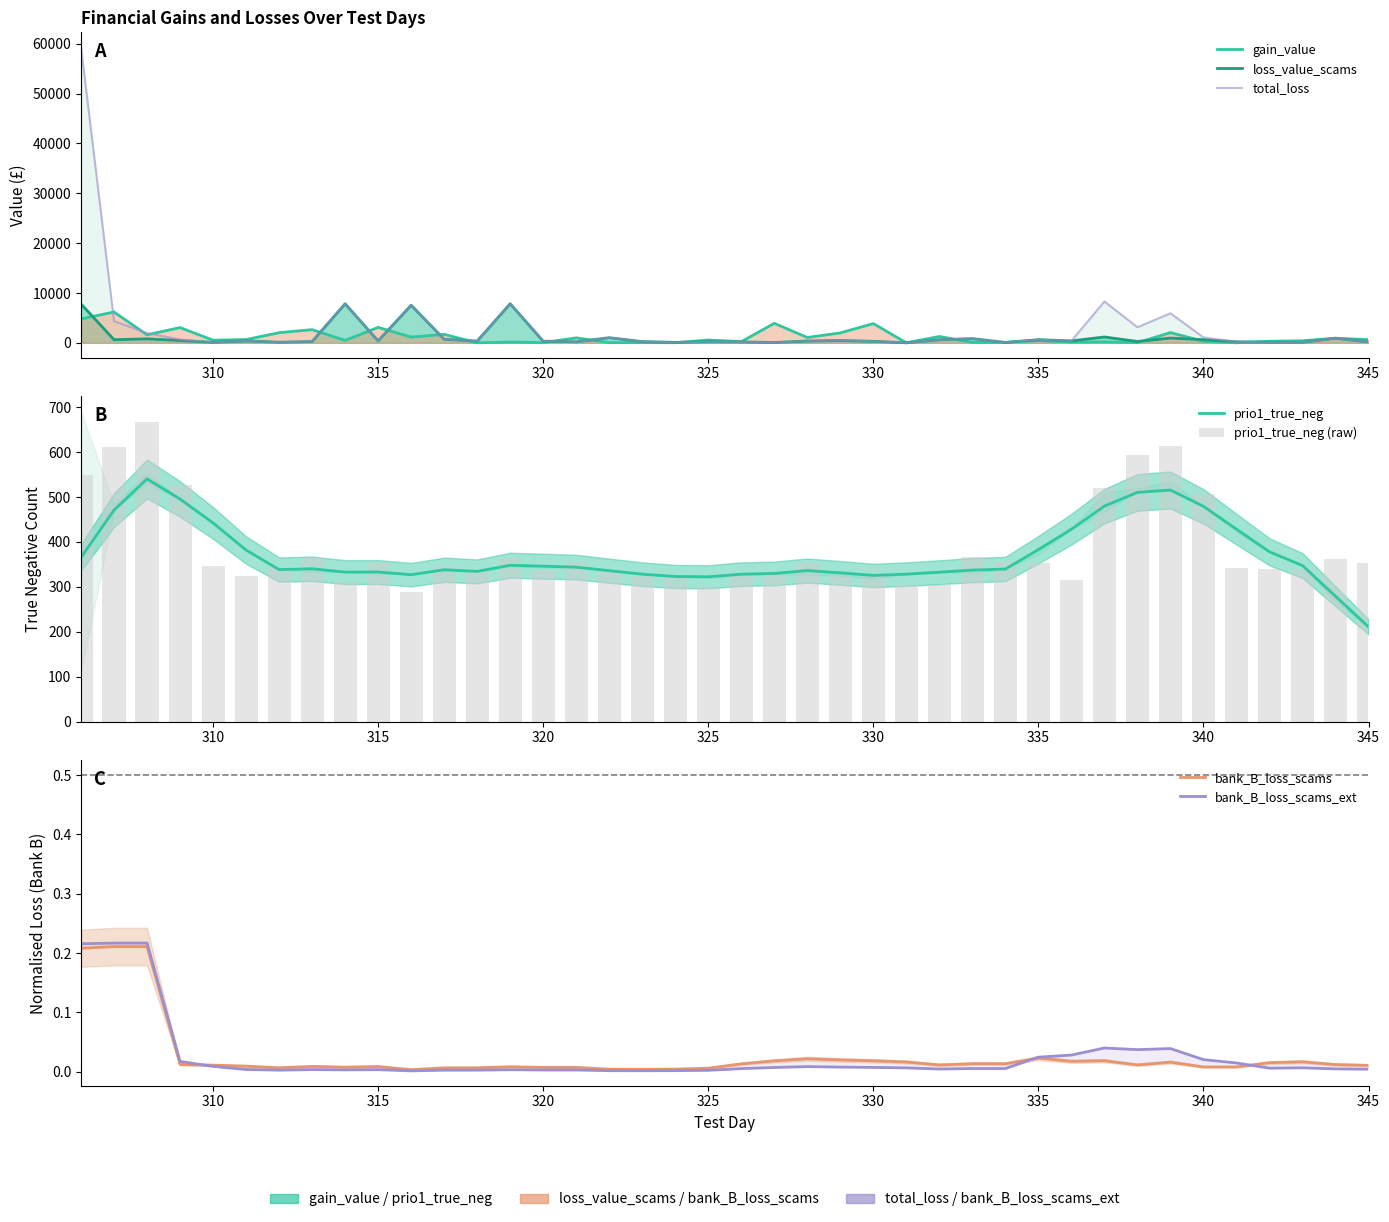

At which category is the sum across all series the highest?

306